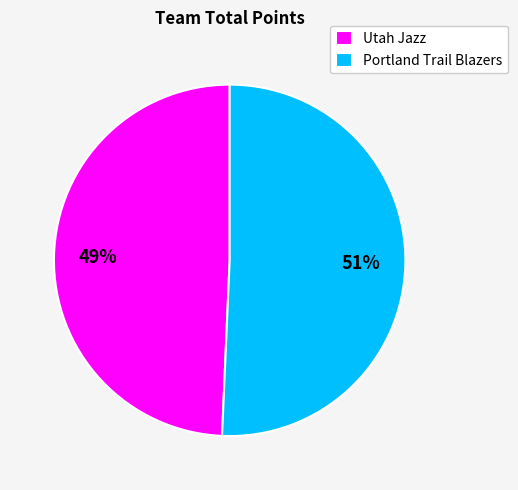

Combined, do Utah Jazz and Portland Trail Blazers account for over 50%?

Yes